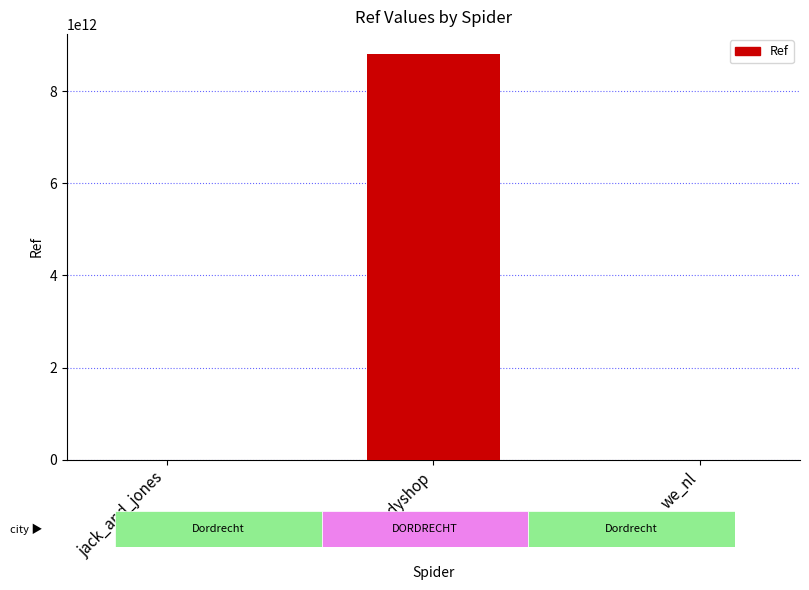

What is the sum of all values?

8796411664705